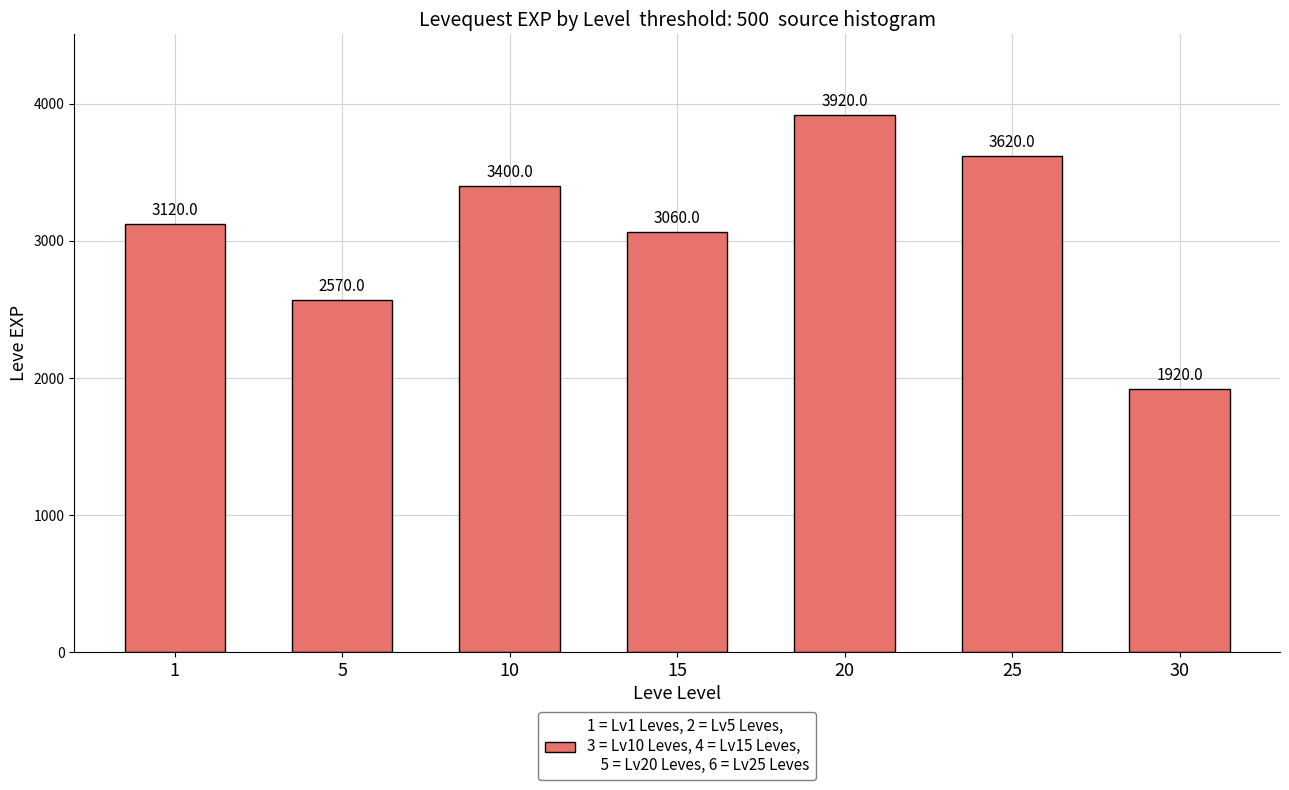

What is the value of the 7th bar from the left?

1920